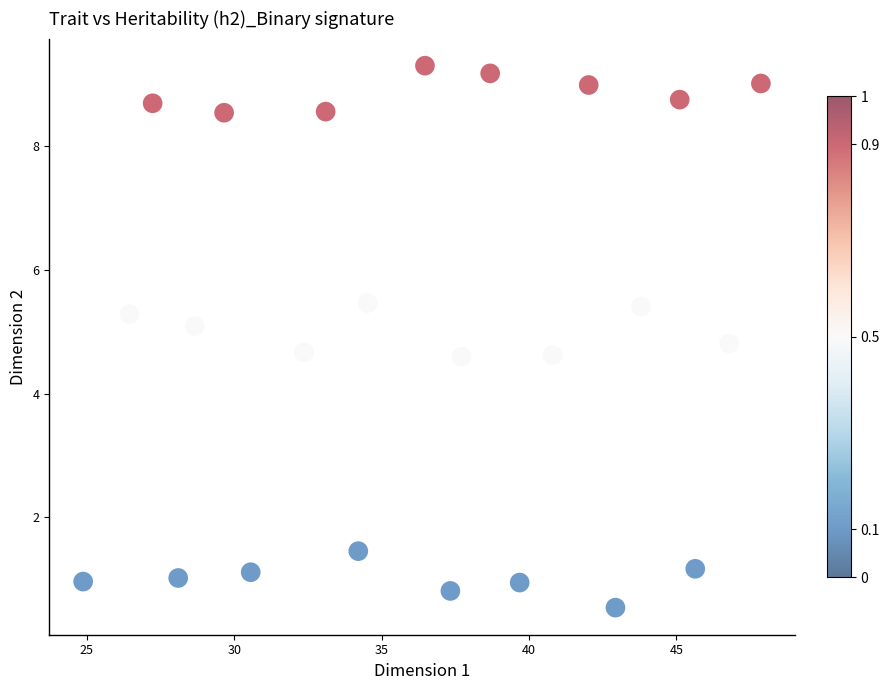

What is the range of Y values (max minus min)?

8.8